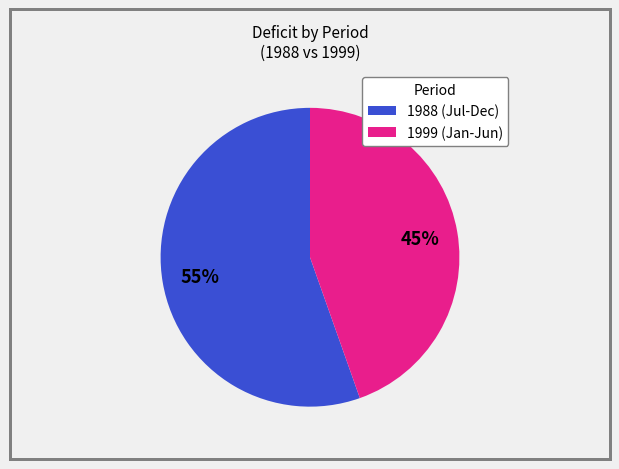

Which slice is the smallest?

1999 (Jan-Jun)